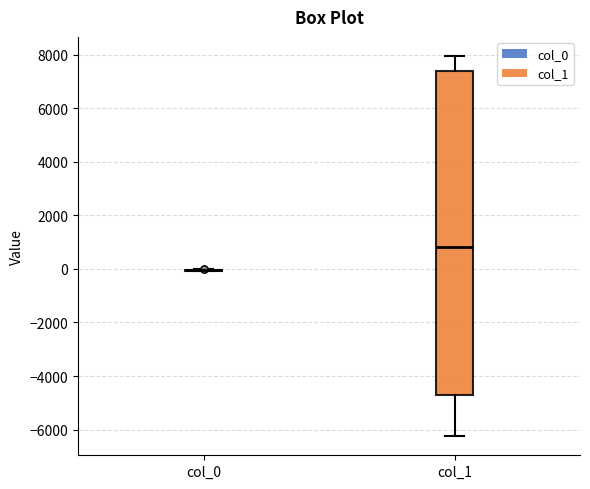

Reading left to right, transcribe this box plot: for each box, give where its median line is, the range the box spans, and where its two whiskers end, as read against the y-axis. The values are not printed on the chart, so give them approximately, as read against the axis.

col_0: box collapsed to a line at 0, whiskers 0 to 0
col_1: median 800, box -4800 to 7400, whiskers -6200 to 8000